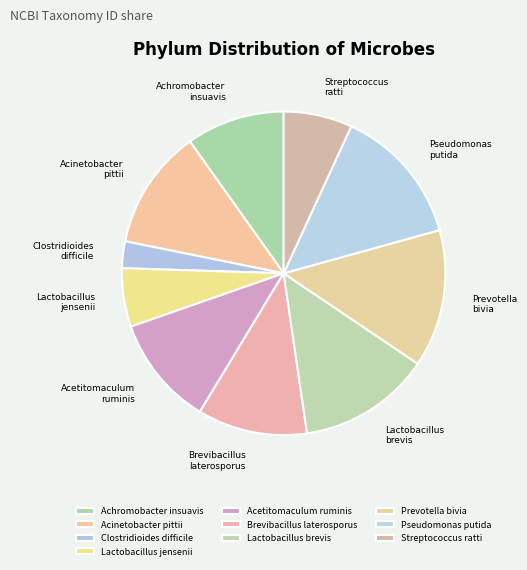

Is the sum of Acinetobacter pittii and Pseudomonas putida greater than half?

No